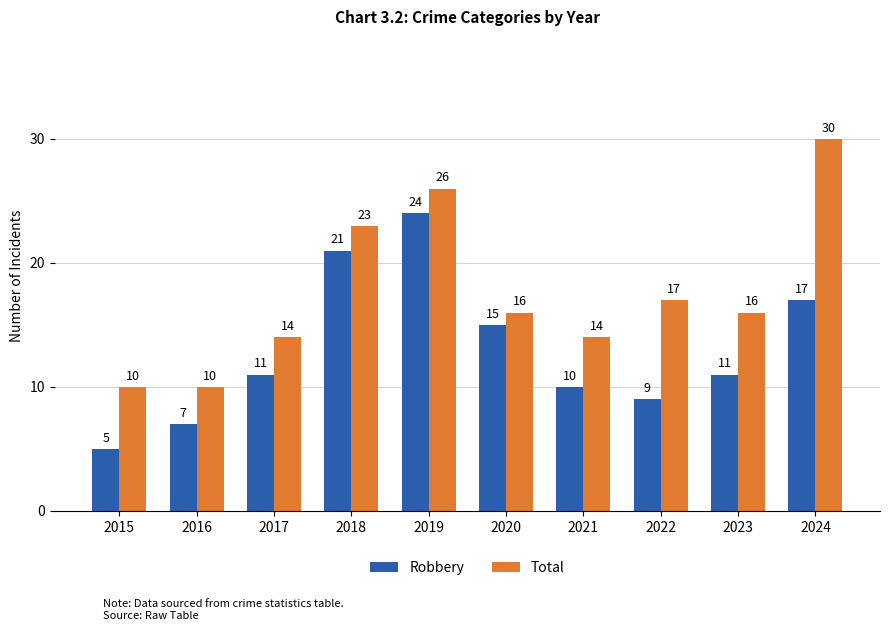

List the series in order of their peak value, highest first.

Total, Robbery